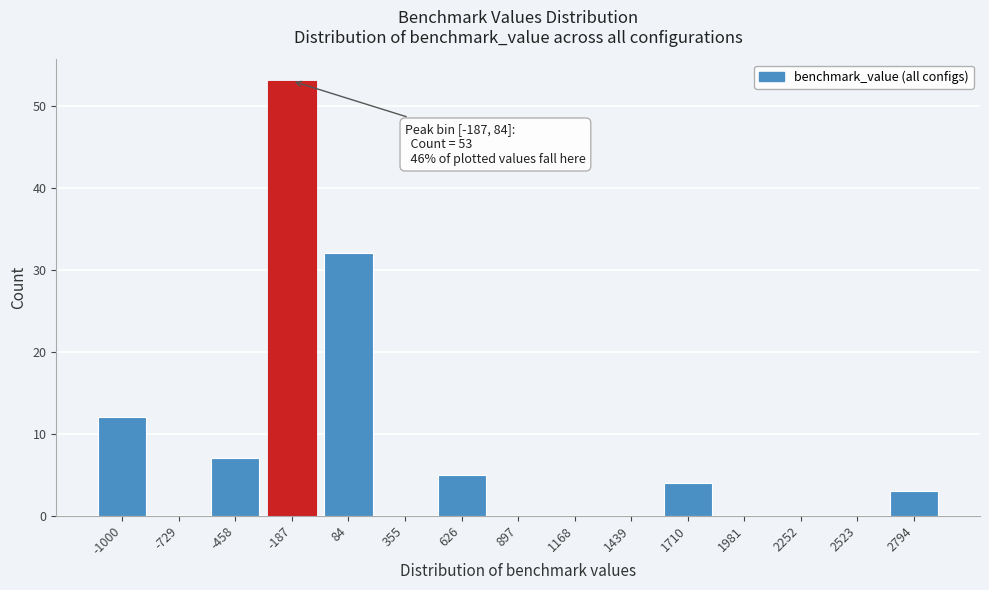

Reading right to left, list all the values displayed in this chart.

2794=3	2523=0	2252=0	1981=0	1710=4	1439=0	1168=0	897=0	626=5	355=0	84=32	-187=53	-458=7	-729=0	-1000=12